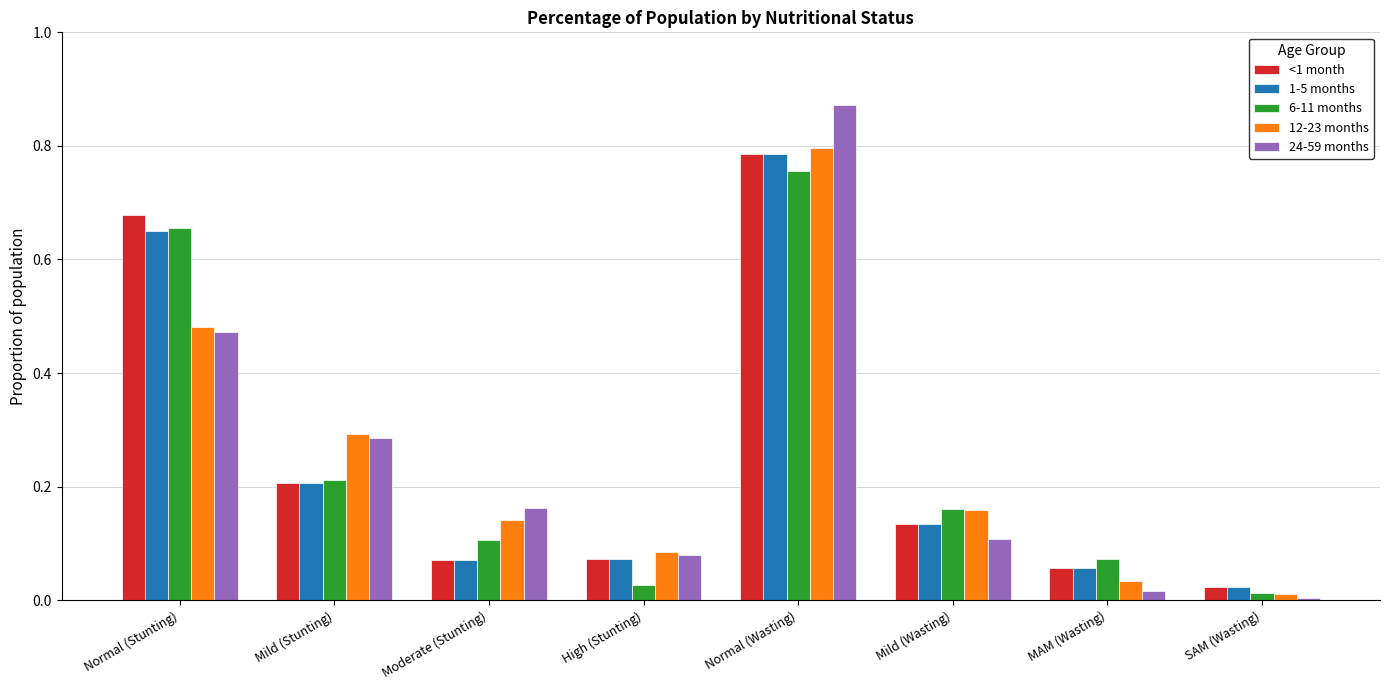

At which category is the sum across all series the highest?

Normal (Wasting)